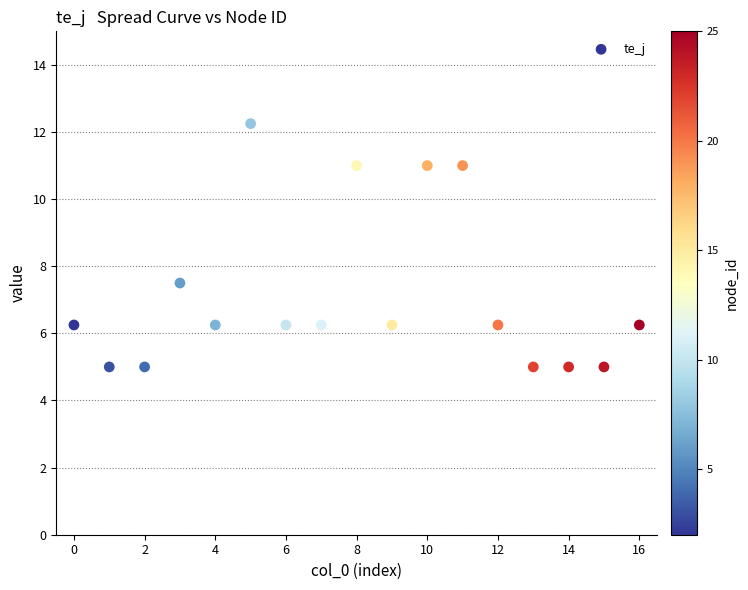

What Y value in the scatter plot is closest to 8?

7.5